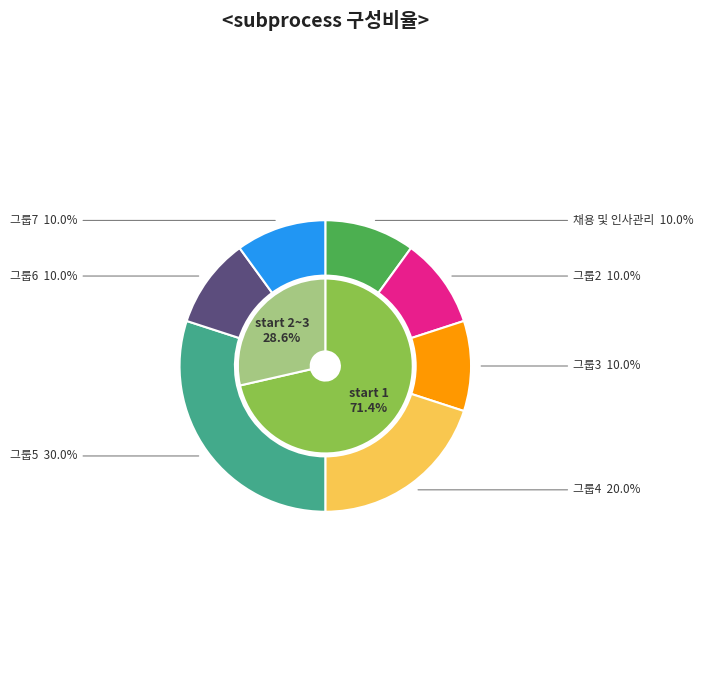

Is there any slice that represents more than half of the pie?

No